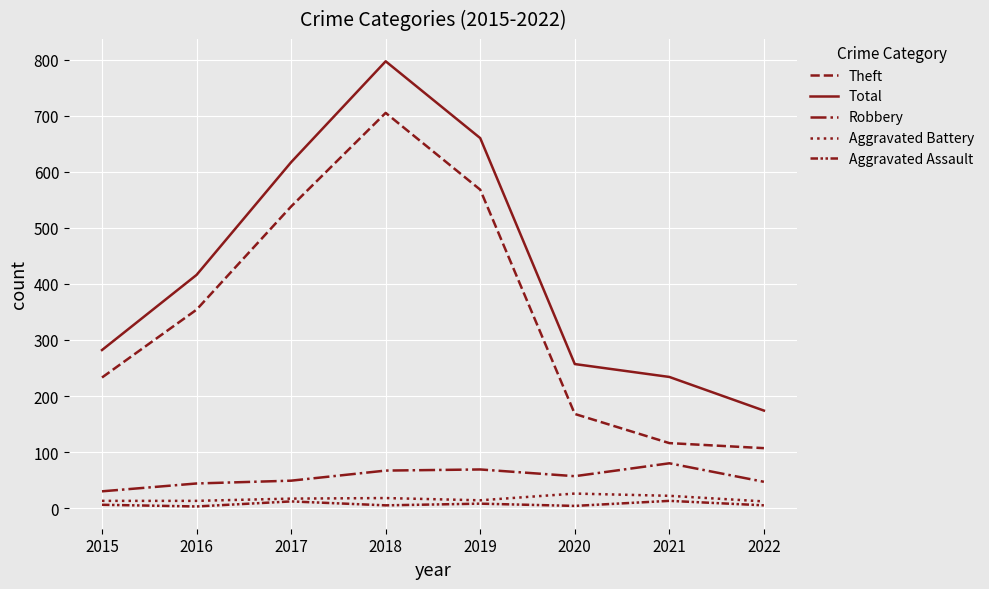

Rank the series by their maximum value, from highest to lowest.

Total, Theft, Robbery, Aggravated Battery, Aggravated Assault